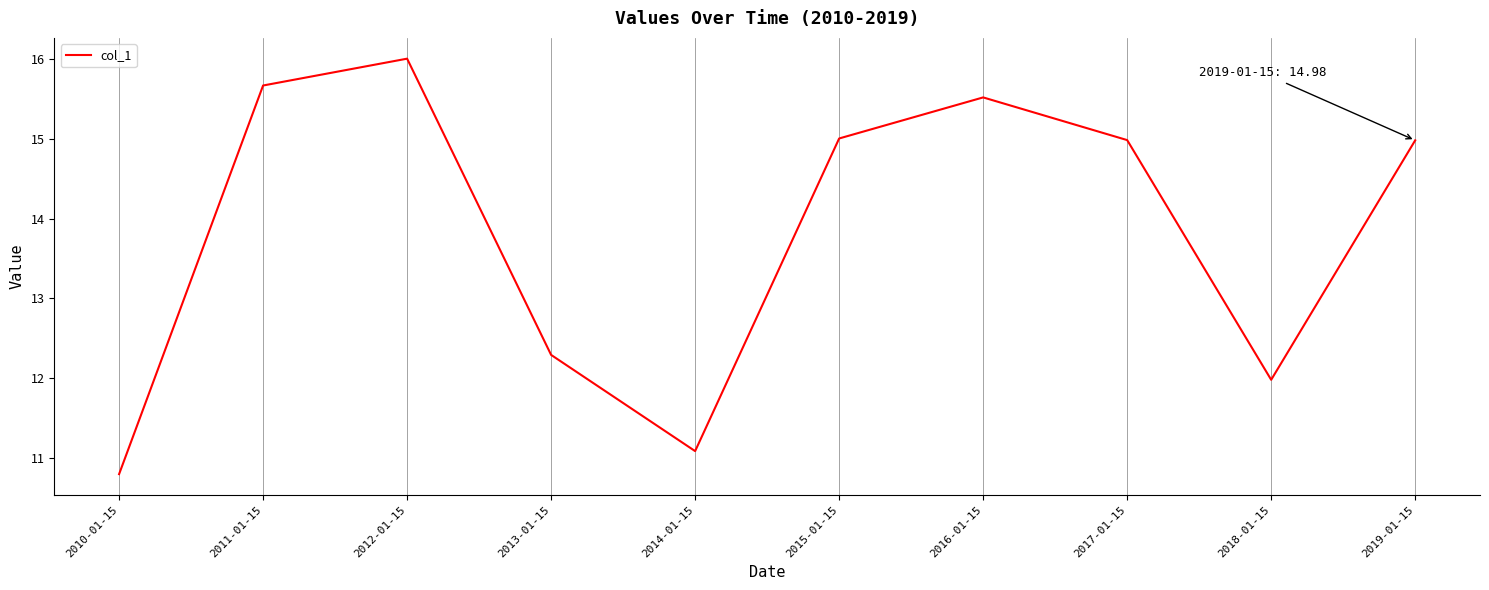

What position from the right is 2012-01-15?

8